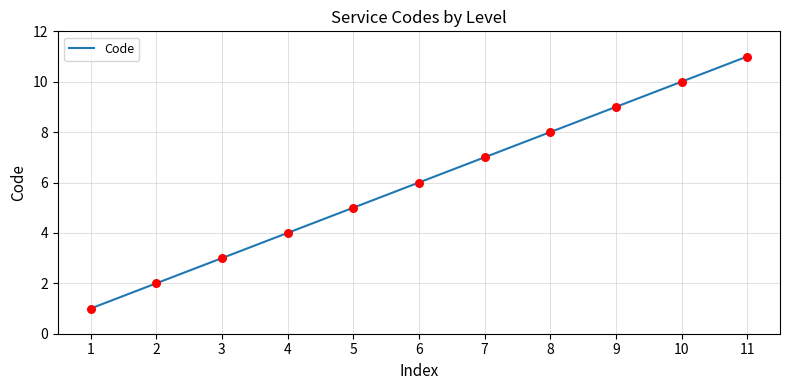

What is the ratio of the value at 11 to the value at 5?

2.2